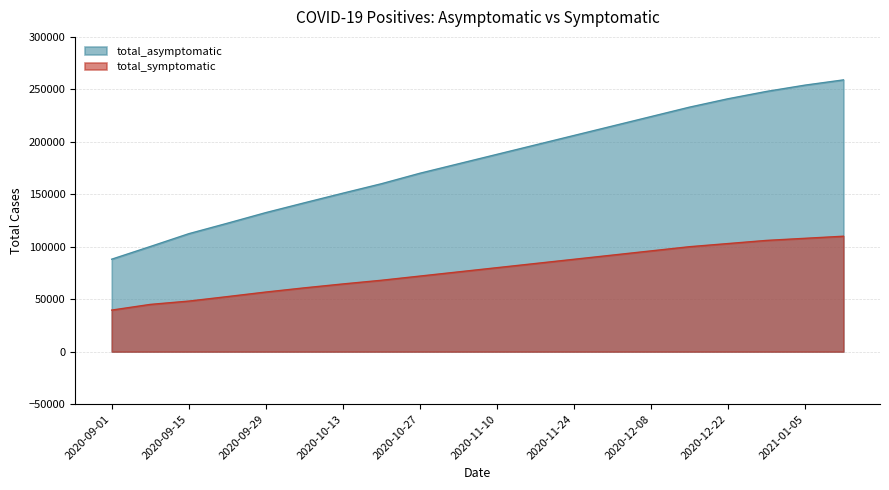

True or false: total_asymptomatic and total_symptomatic intersect in this chart.

False